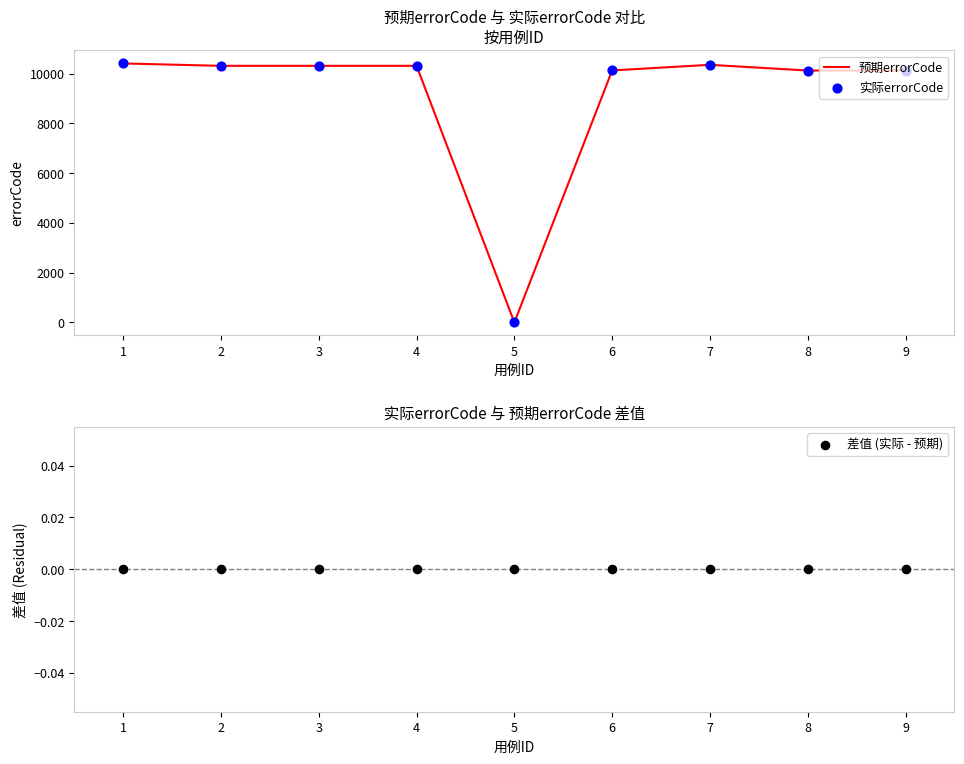

What are all the series names shown in the legend?

预期errorCode, 实际errorCode, 差值 (实际 - 预期)